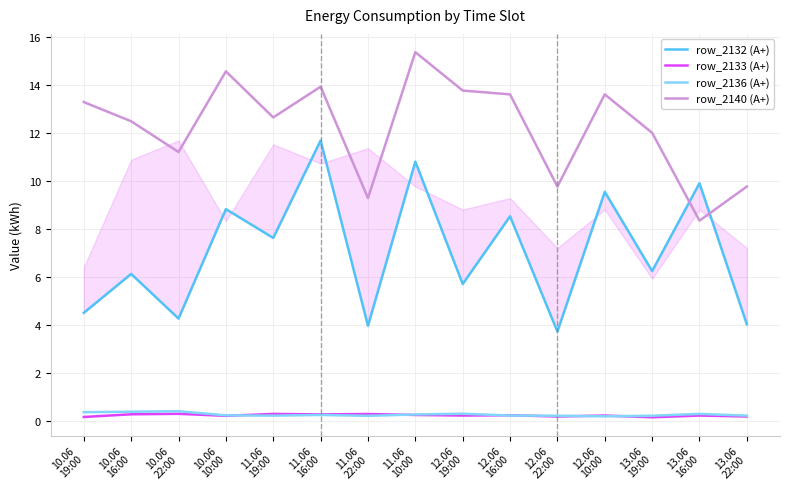

True or false: row_2140 (А+) and row_2136 (А+) intersect in this chart.

False